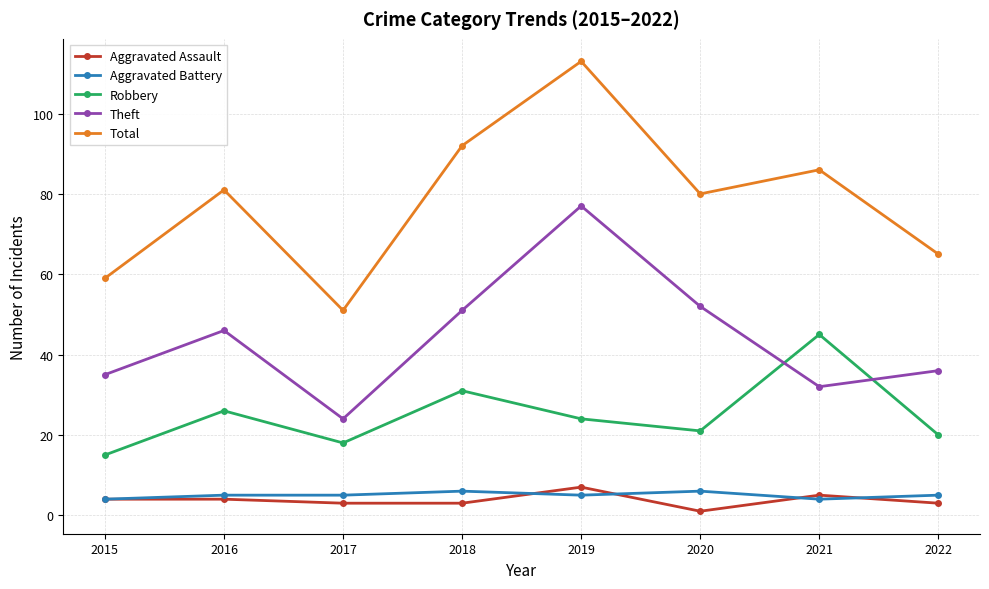

What is the total value across all series at 2022?

129